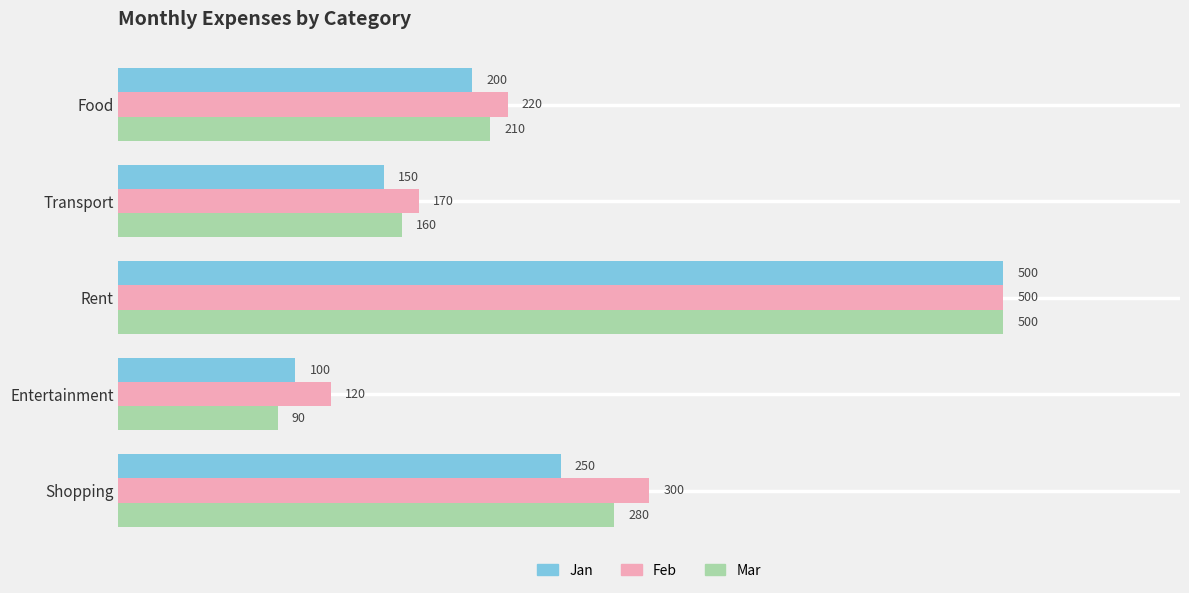

How many Mar values are between 160 and 280?

3